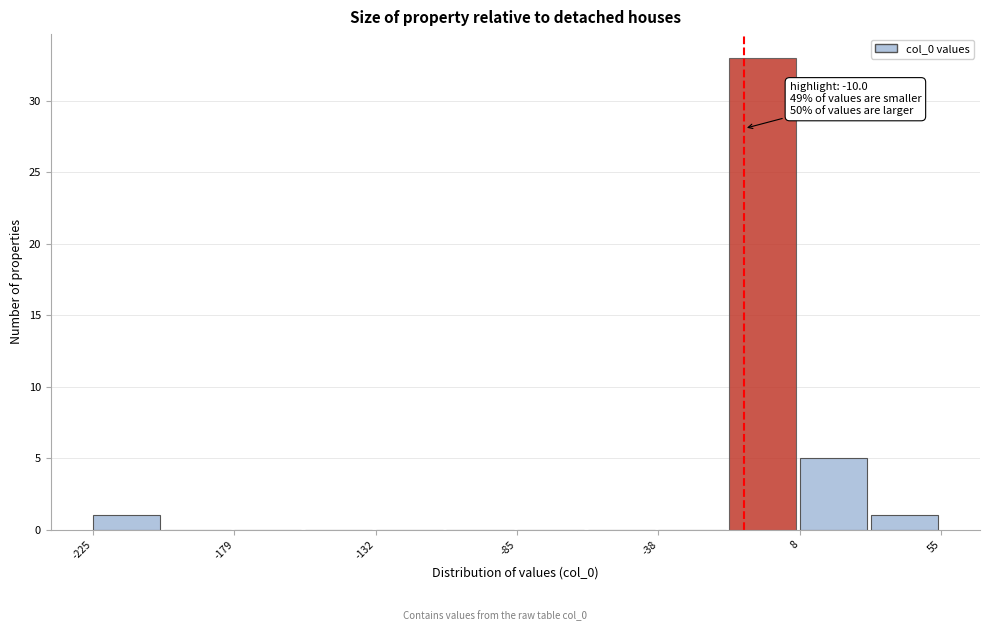

Which range on the x-axis has the tallest bar?

-15 to 10